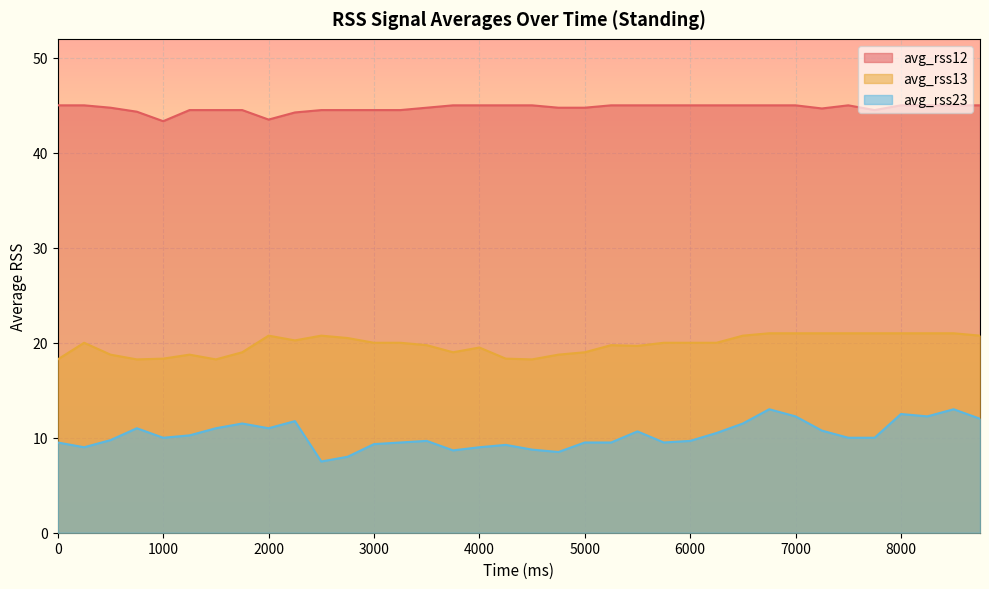

What is the difference between the maximum and minimum values in the avg_rss12 series?

1.7